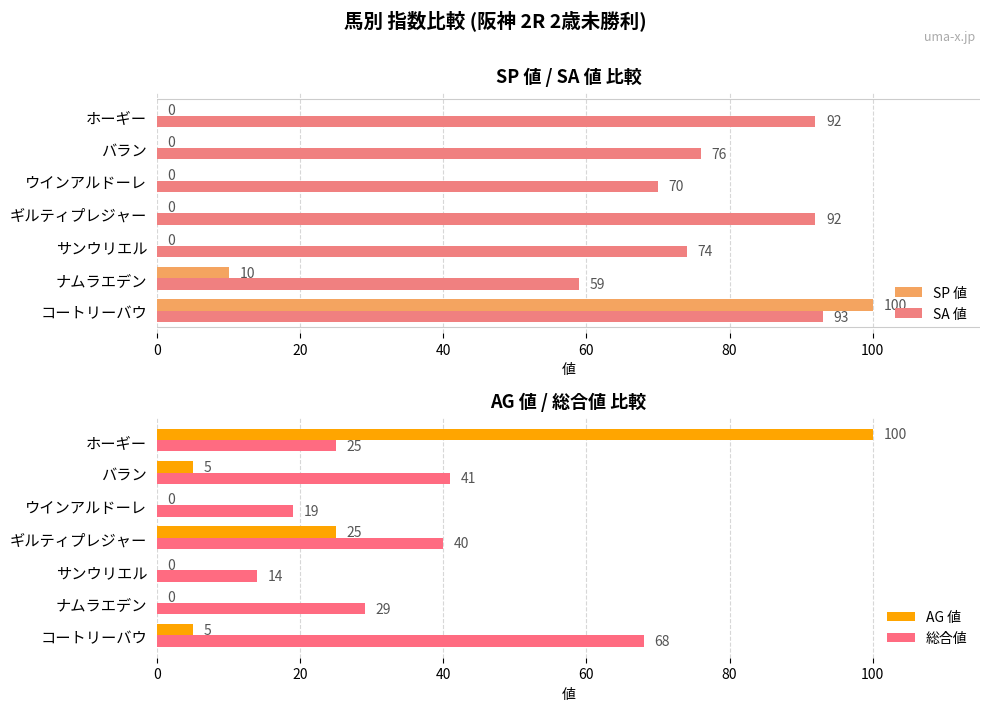

True or false: SA 値 has a value of 93 at コートリーバウ.

True